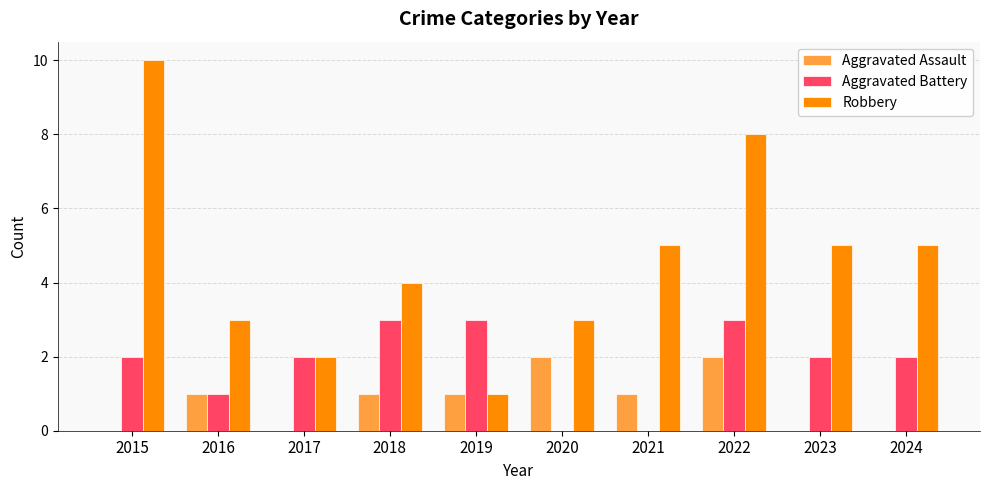

Reading left to right, transcribe all the data shown in this chart.

Aggravated Assault: 2015=0	2016=1	2017=0	2018=1	2019=1	2020=2	2021=1	2022=2	2023=0	2024=0
Aggravated Battery: 2015=2	2016=1	2017=2	2018=3	2019=3	2020=0	2021=0	2022=3	2023=2	2024=2
Robbery: 2015=10	2016=3	2017=2	2018=4	2019=1	2020=3	2021=5	2022=8	2023=5	2024=5